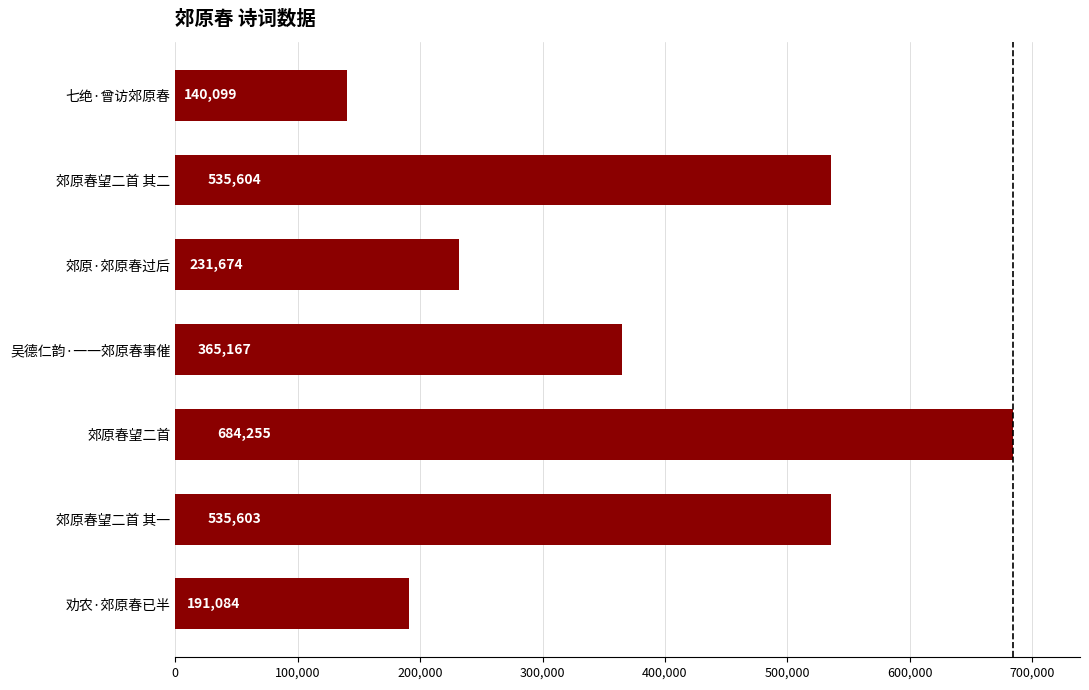

What is the difference between the second highest and second lowest values?

344520